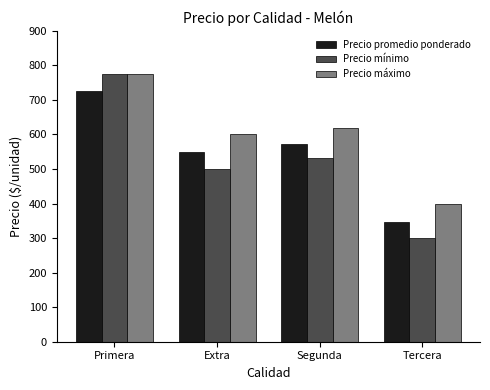

Is it true that Precio promedio ponderado equals 1156 at Primera?

False